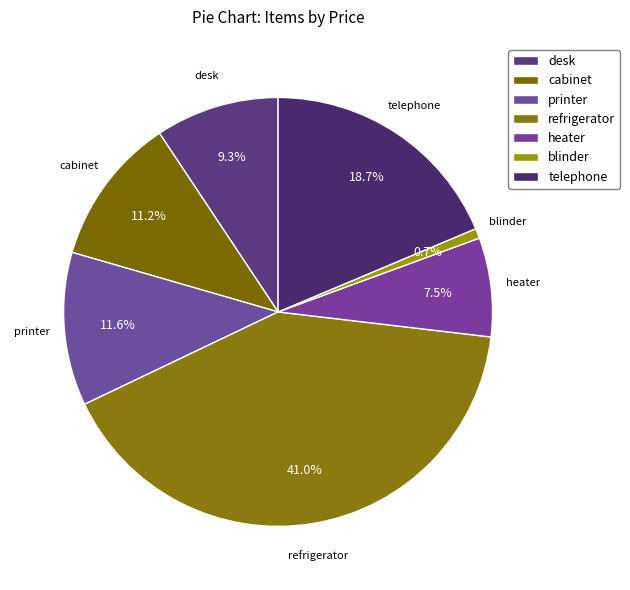

To the nearest percent, what is the average slice percentage?

14%